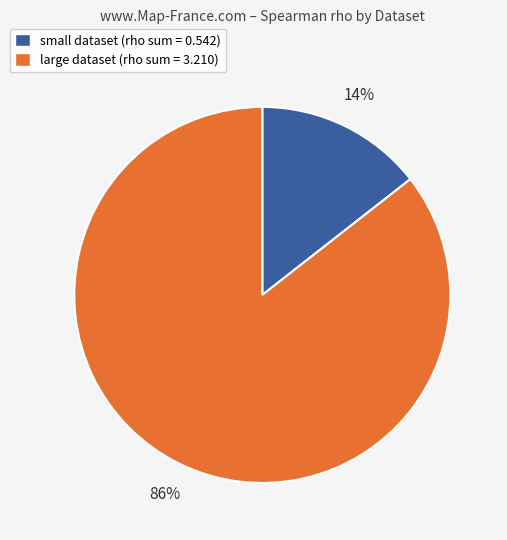

Do small dataset (rho sum = 0.542) and large dataset (rho sum = 3.210) together represent more than half of the pie?

Yes